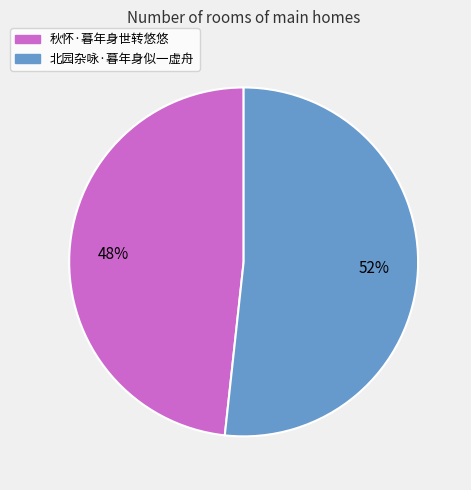

Which slice represents more than half of the pie?

北园杂咏·暮年身似一虚舟